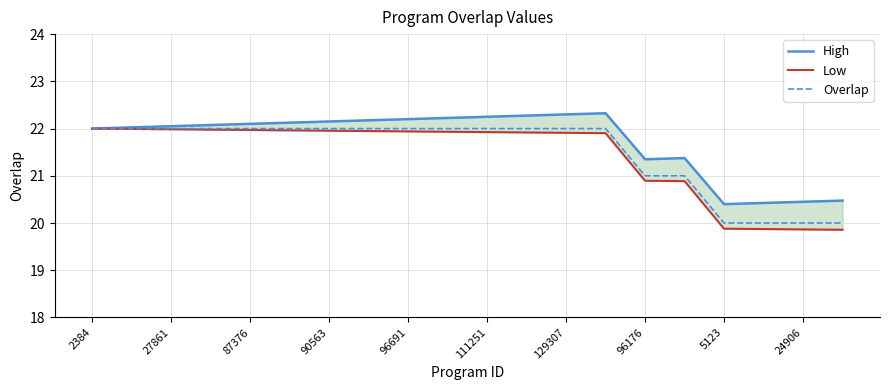

Is it true that Overlap equals 20 at 24906?

True